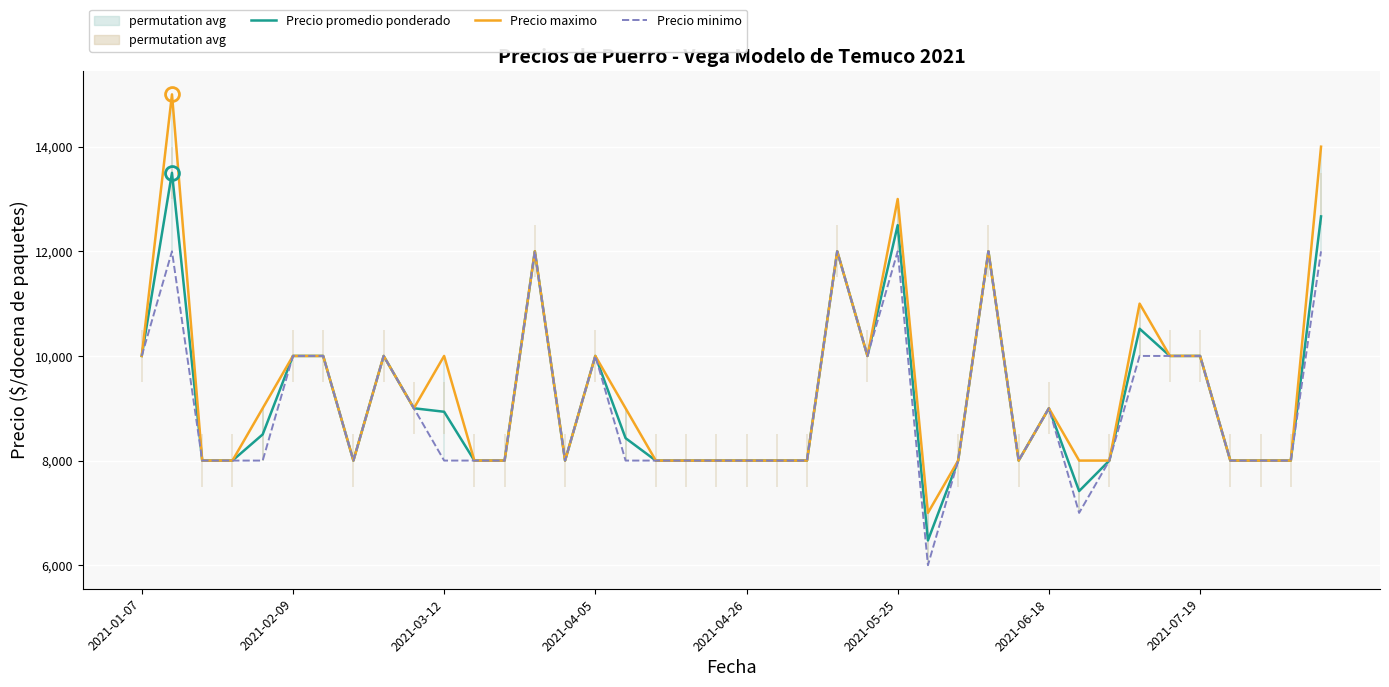

How many data points in Precio promedio ponderado are above 8429?

19